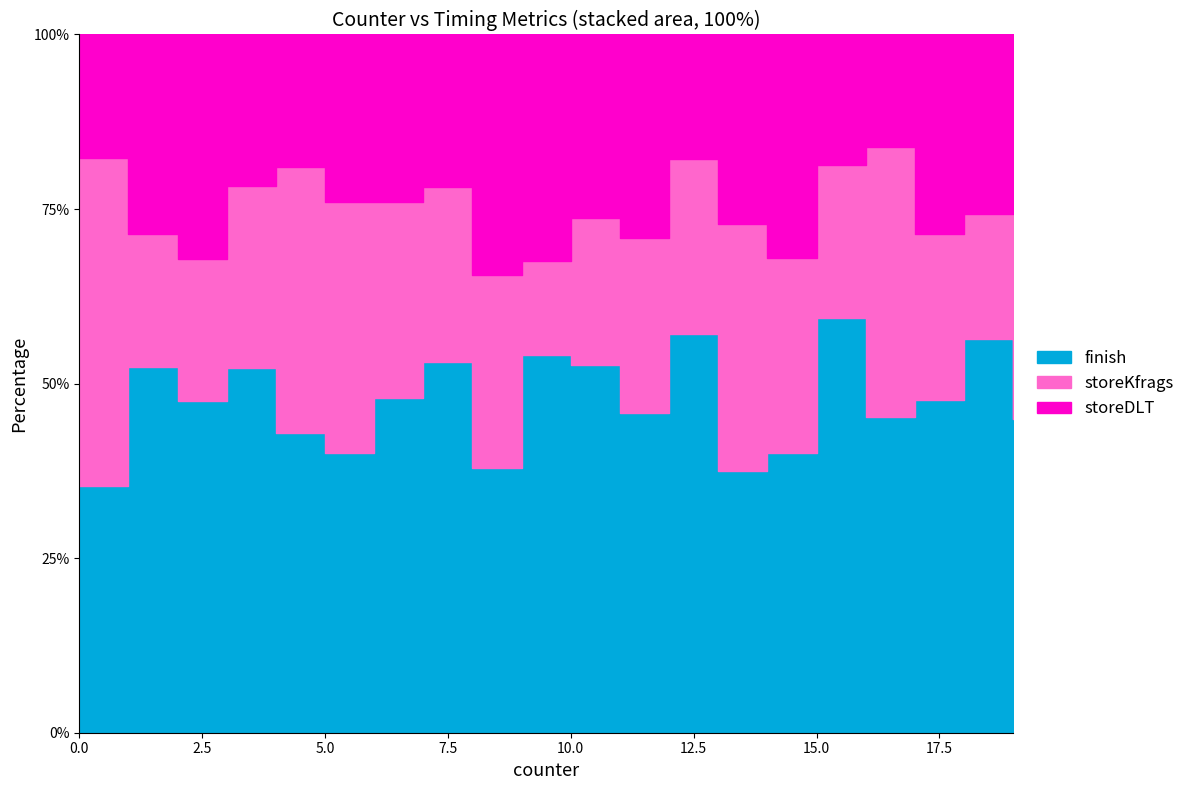

Between which two adjacent categories do finish and storeKfrags first intersect?

0 and 1